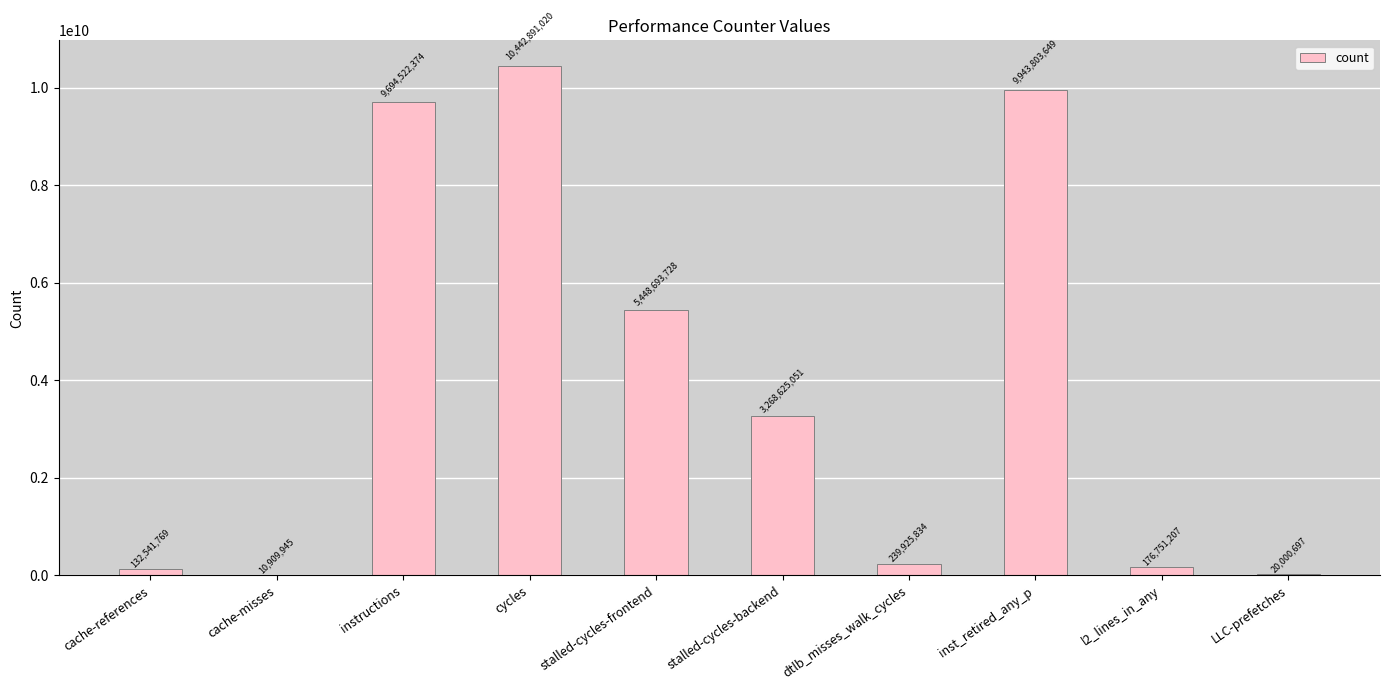

Which category has the highest value across all series?

cycles